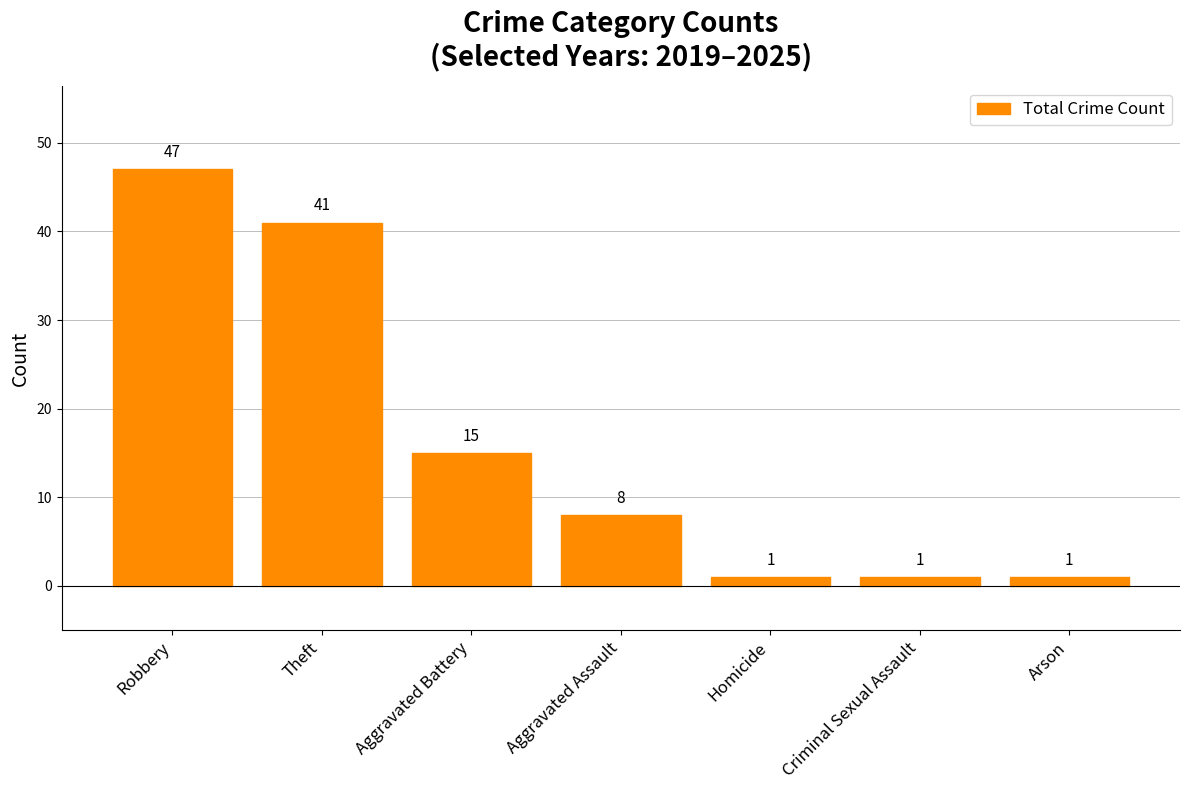

Where is the data nearest to the value 24?

Aggravated Battery